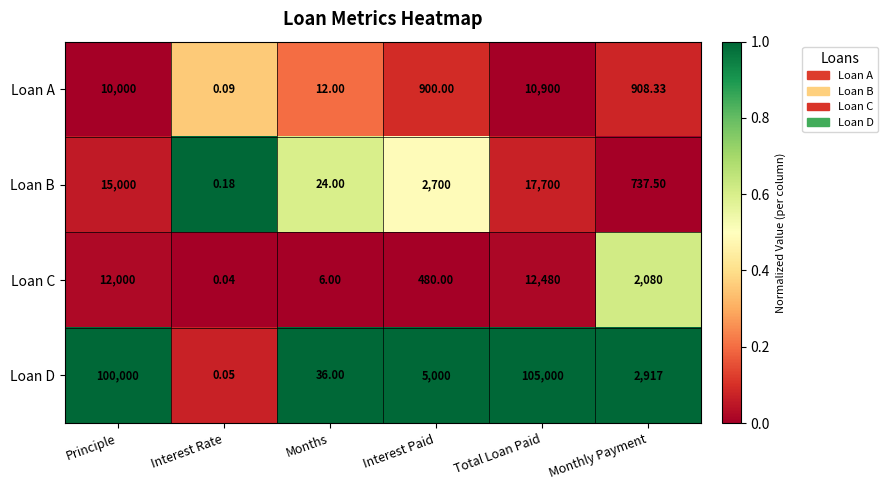

What is the total value across all series at Principle?

137000.0